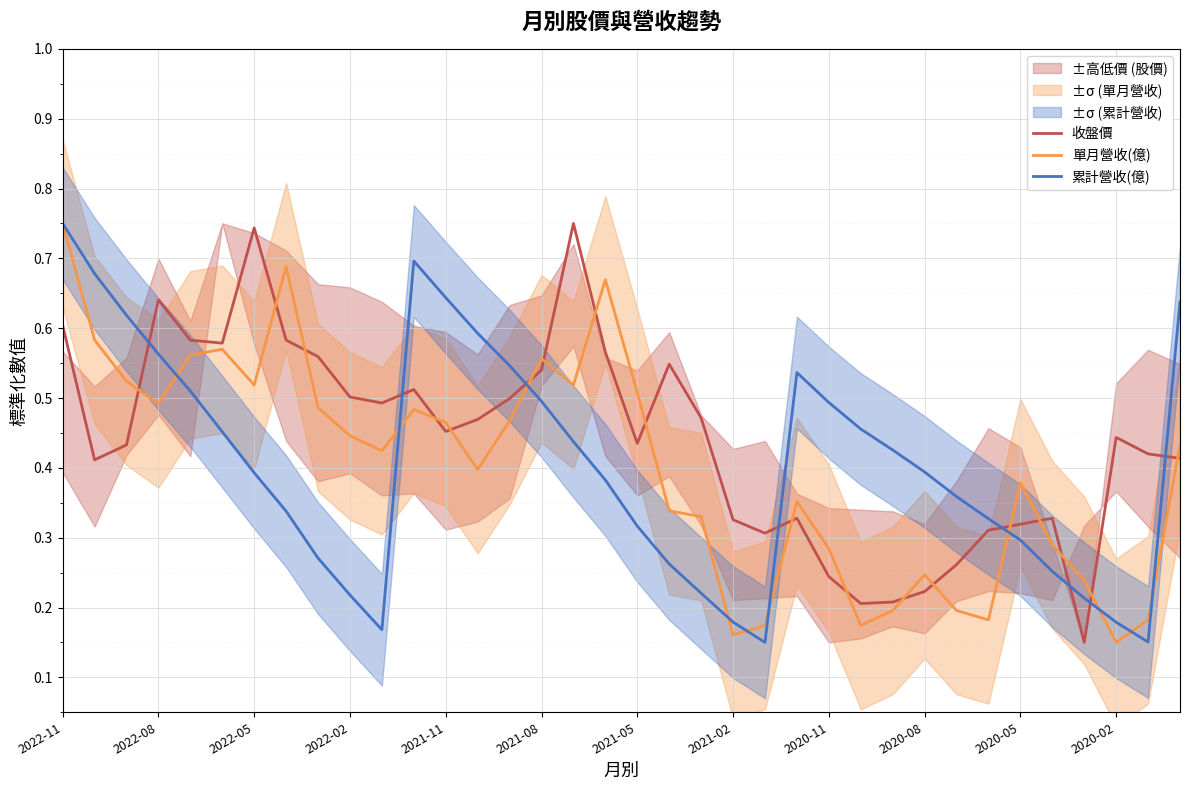

At which category does the chart reach its peak across all series?

16